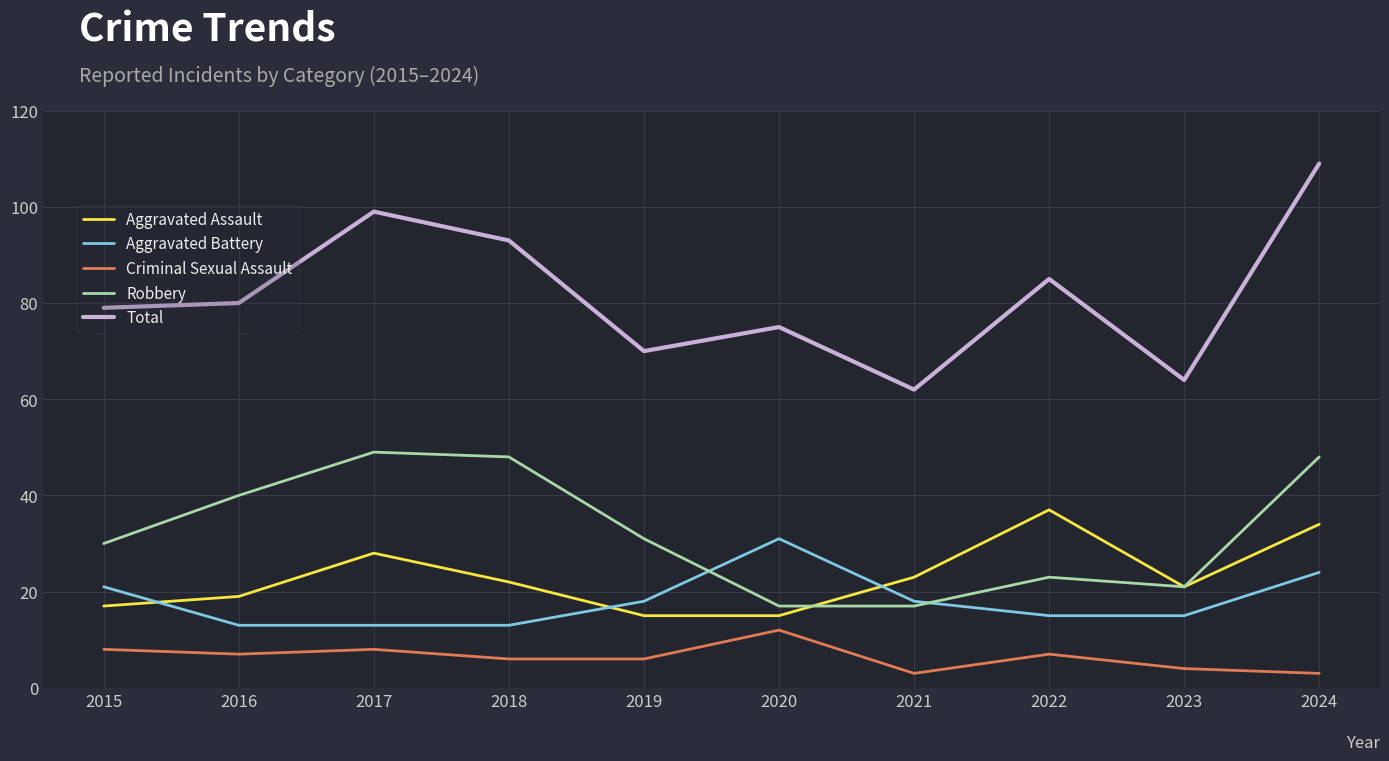

Reading left to right, transcribe all the data shown in this chart.

Aggravated Assault: 17	19	28	22	15	15	23	37	21	34
Aggravated Battery: 21	13	13	13	18	31	18	15	15	24
Criminal Sexual Assault: 8	7	8	6	6	12	3	7	4	3
Robbery: 30	40	49	48	31	17	17	23	21	48
Total: 79	80	99	93	70	75	62	85	64	109